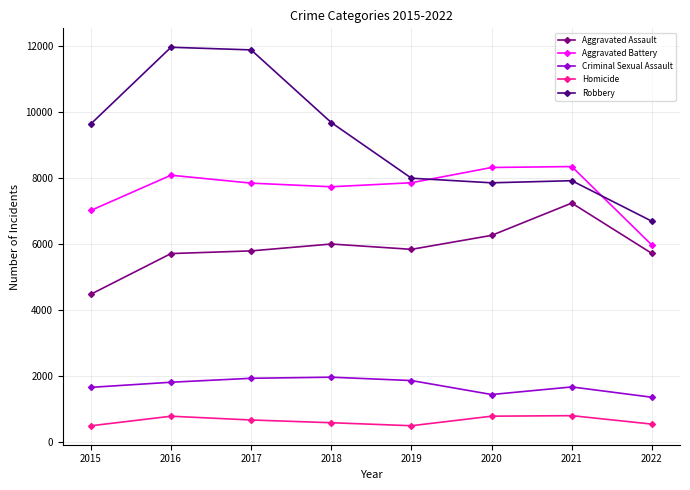

What is the difference between the maximum and minimum values in the Aggravated Battery series?

2380